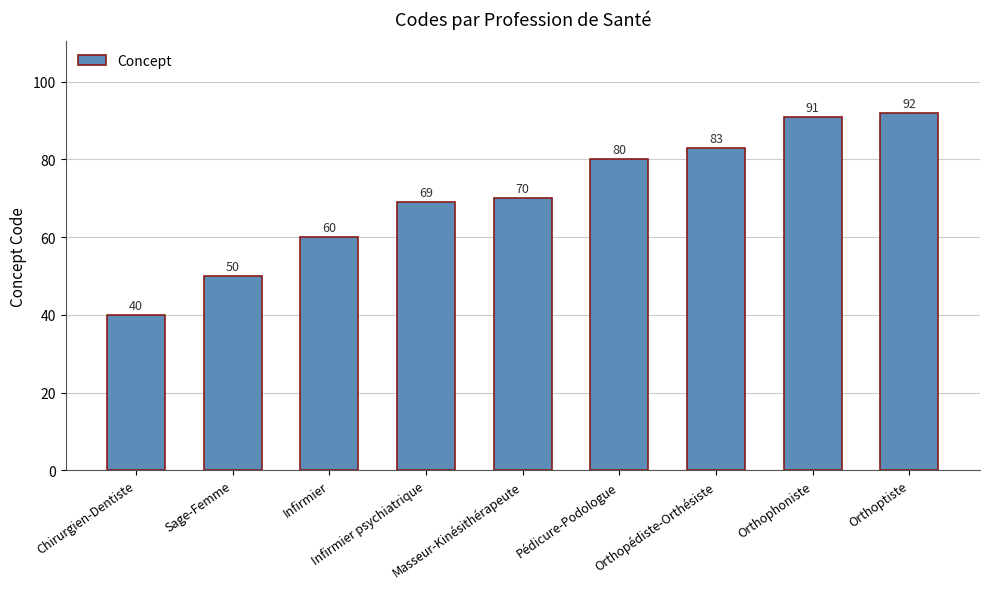

Rank the categories by value from lowest to highest.

Chirurgien-Dentiste, Sage-Femme, Infirmier, Infirmier psychiatrique, Masseur-Kinésithérapeute, Pédicure-Podologue, Orthopédiste-Orthésiste, Orthophoniste, Orthoptiste